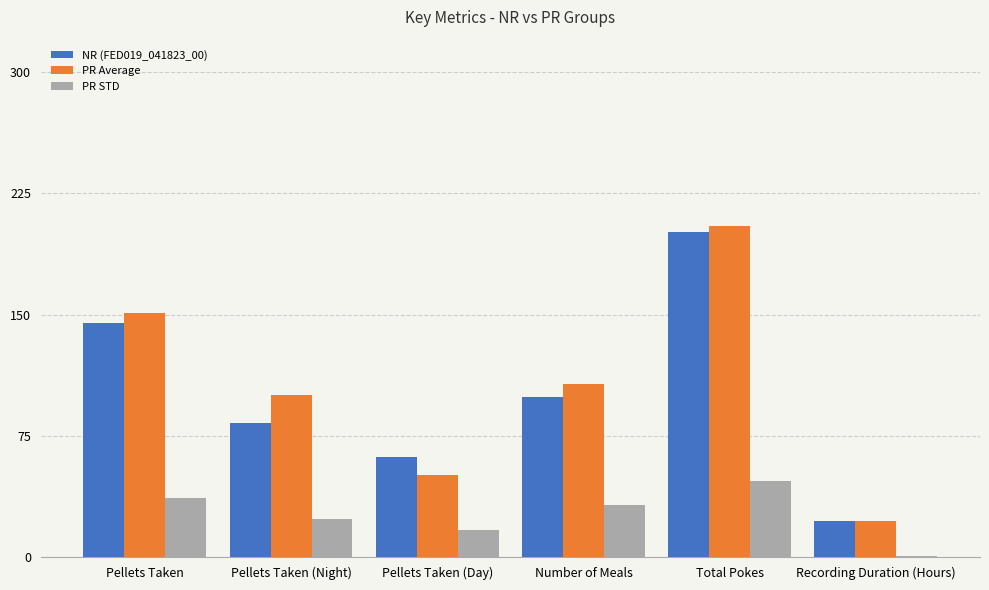

What are all the series names shown in the legend?

NR (FED019_041823_00), PR Average, PR STD